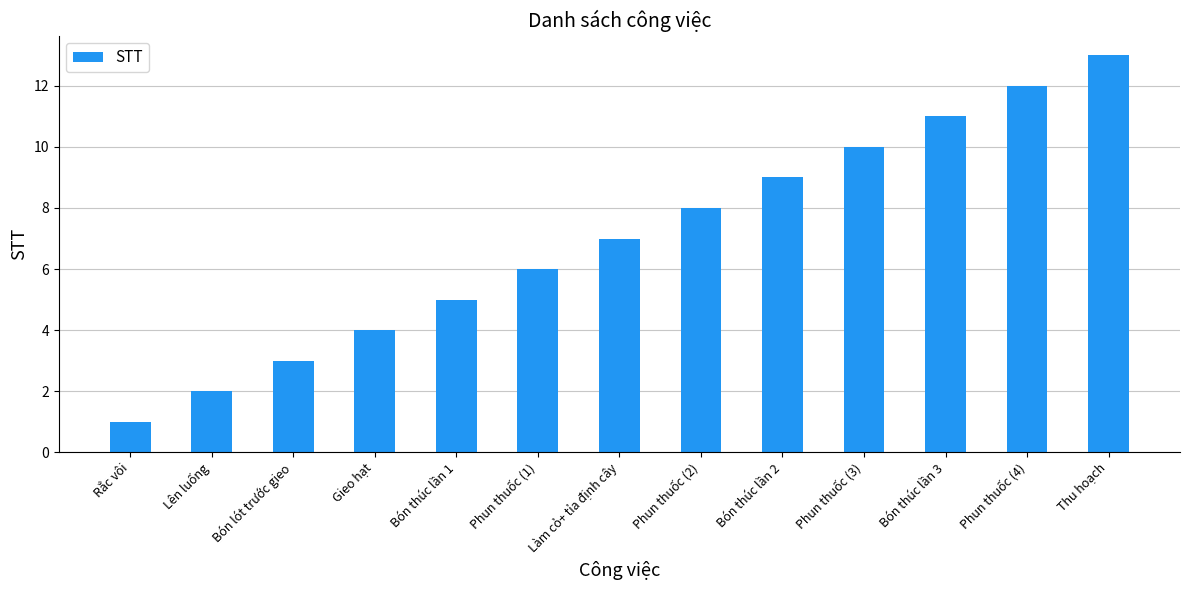

What is the sum of the values at Bón lót trước gieo and Rắc vôi?

4